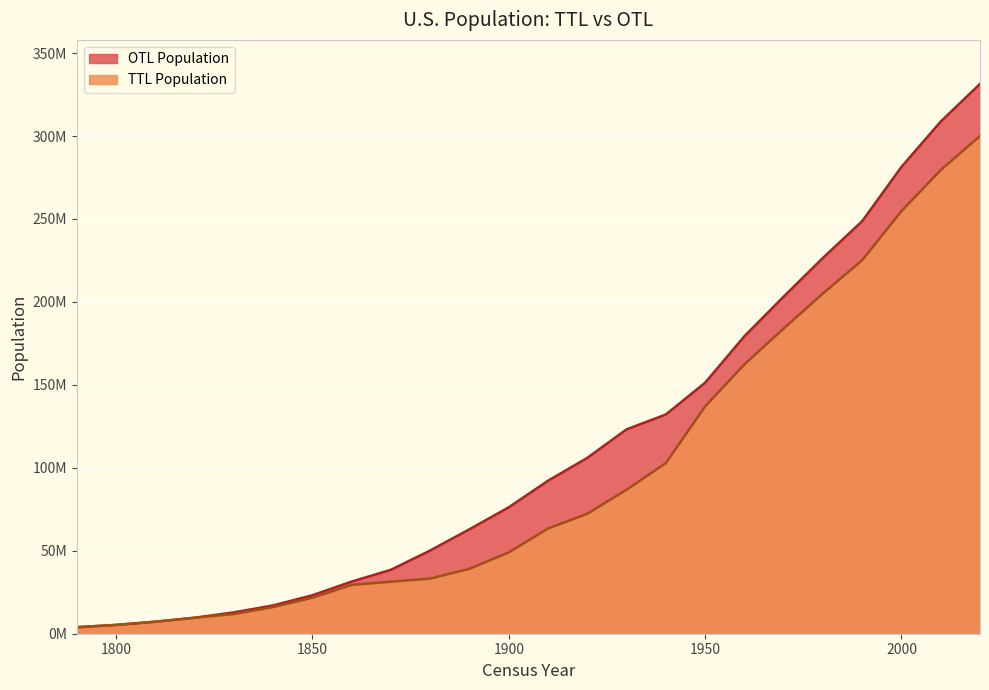

True or false: TTL Population and OTL Population cross at least once.

False